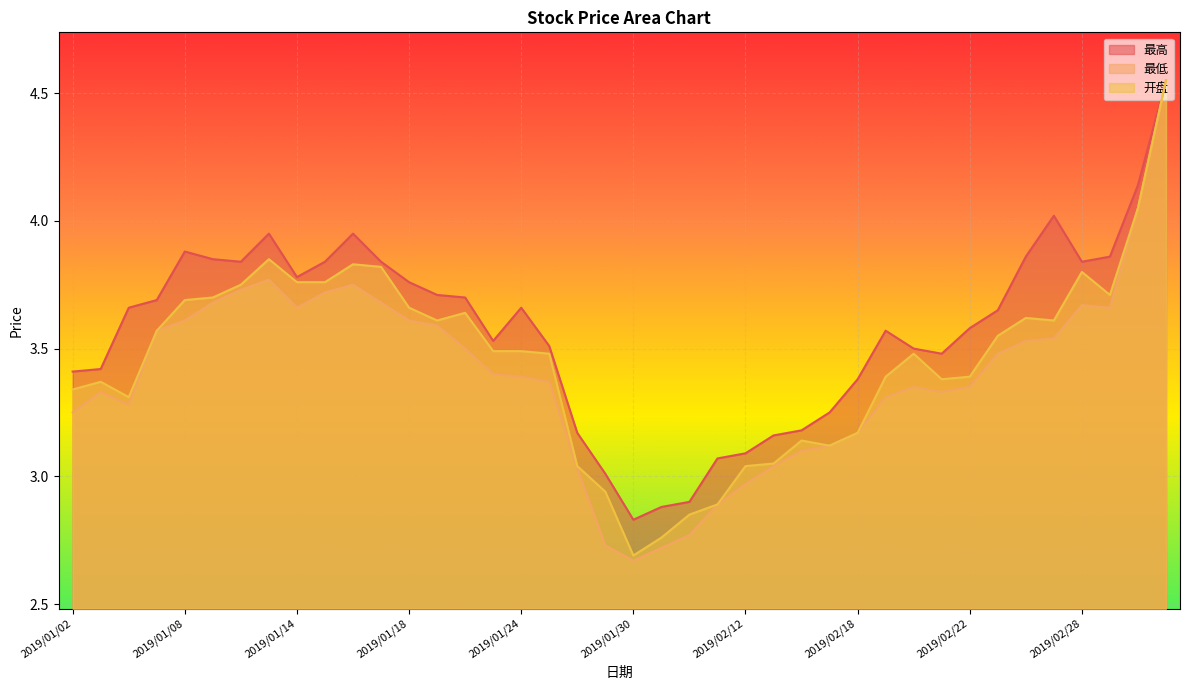

What is the average value of the 最高 series?

3.6